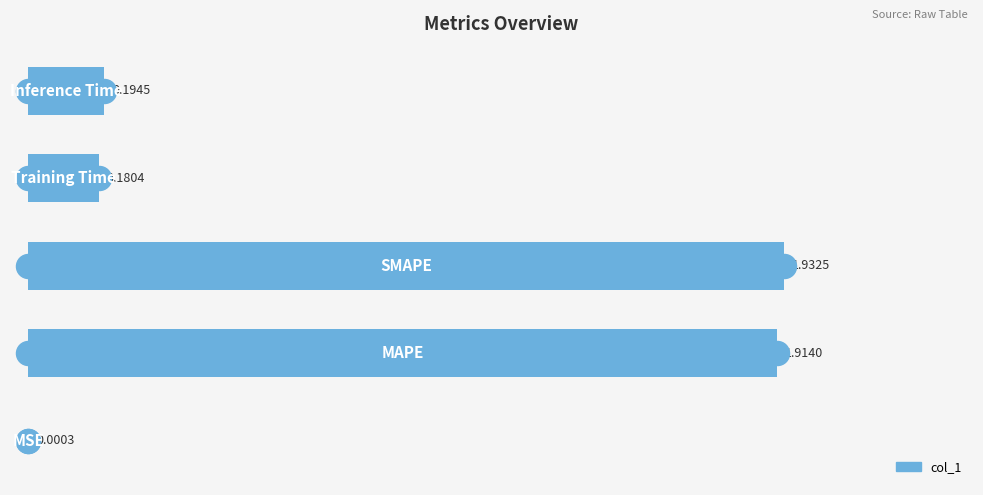

Between 4 and 0, which is larger?

4